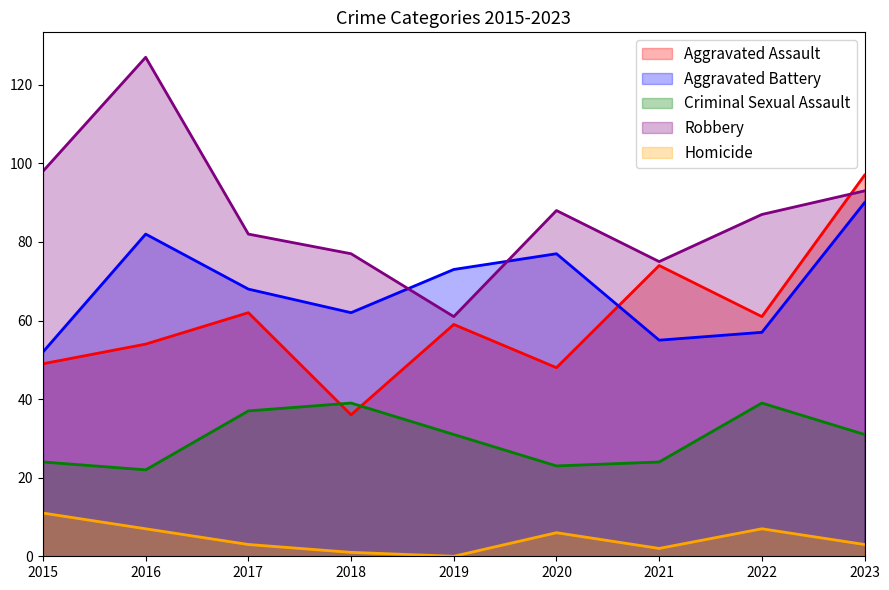

List the series in order of their peak value, lowest first.

Homicide, Criminal Sexual Assault, Aggravated Battery, Aggravated Assault, Robbery